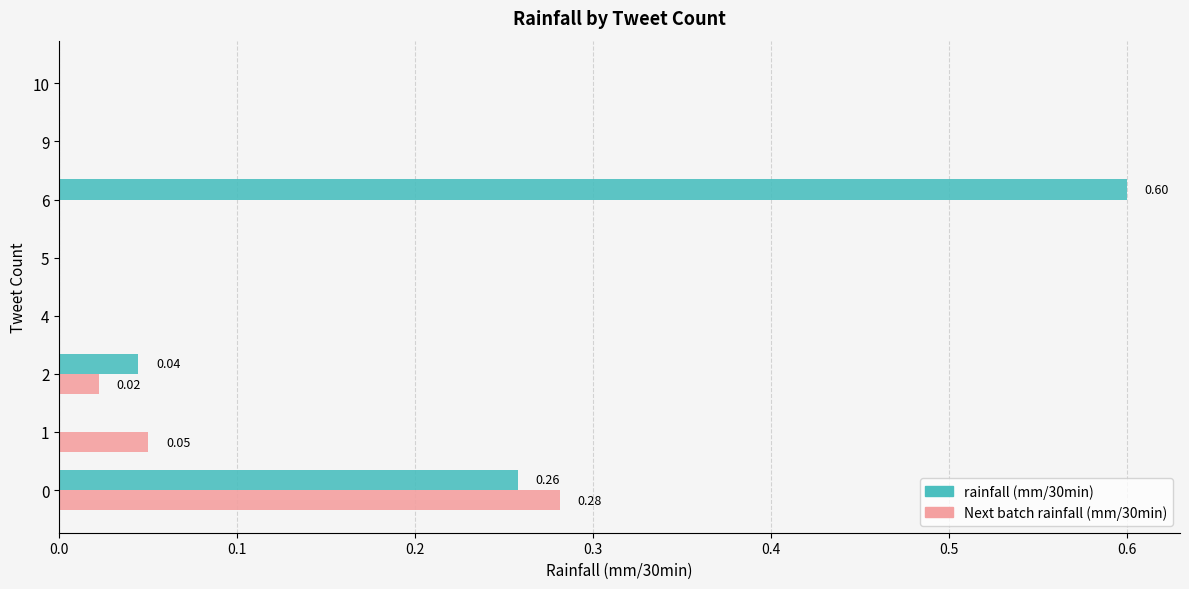

What is the highest value of the rainfall (mm/30min) series?

0.6